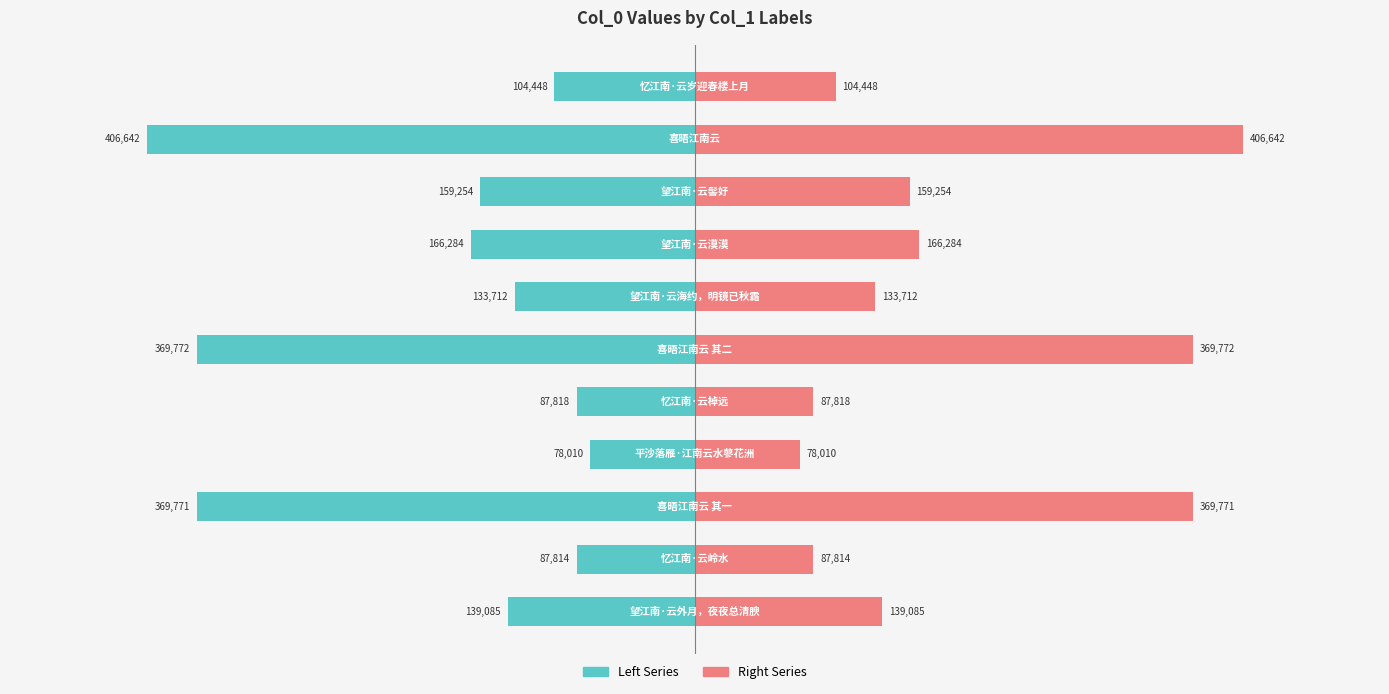

Rank the series at 10 from lowest to highest value.

Left Series, Right Series